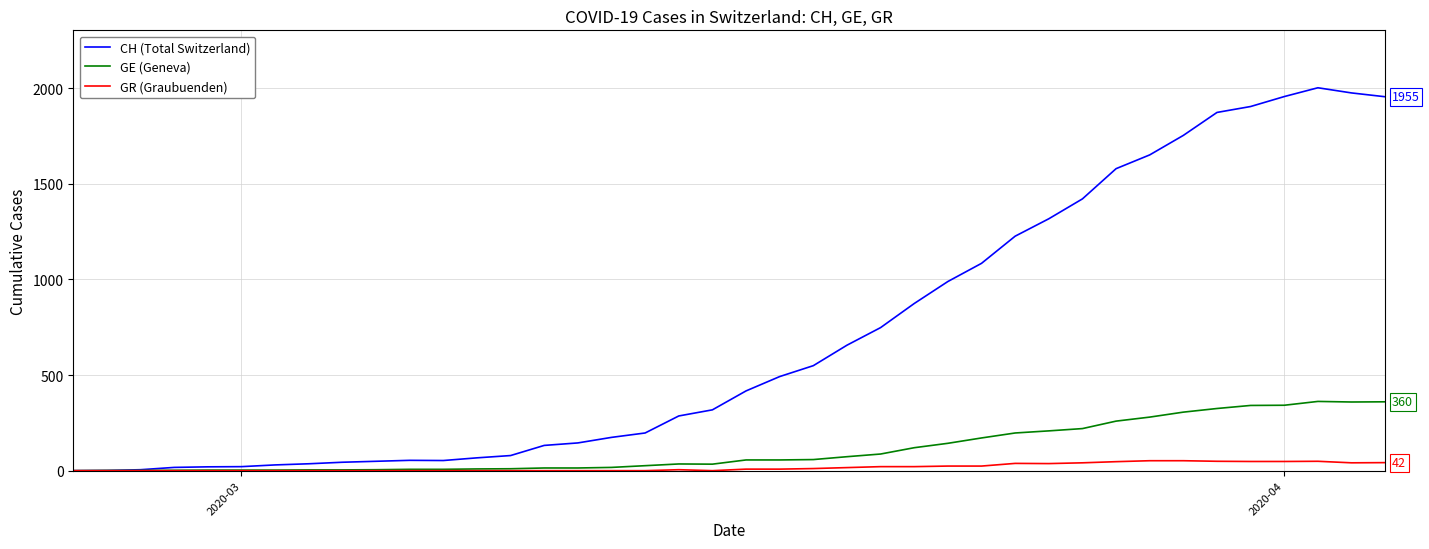

What is the greatest value displayed?

2002